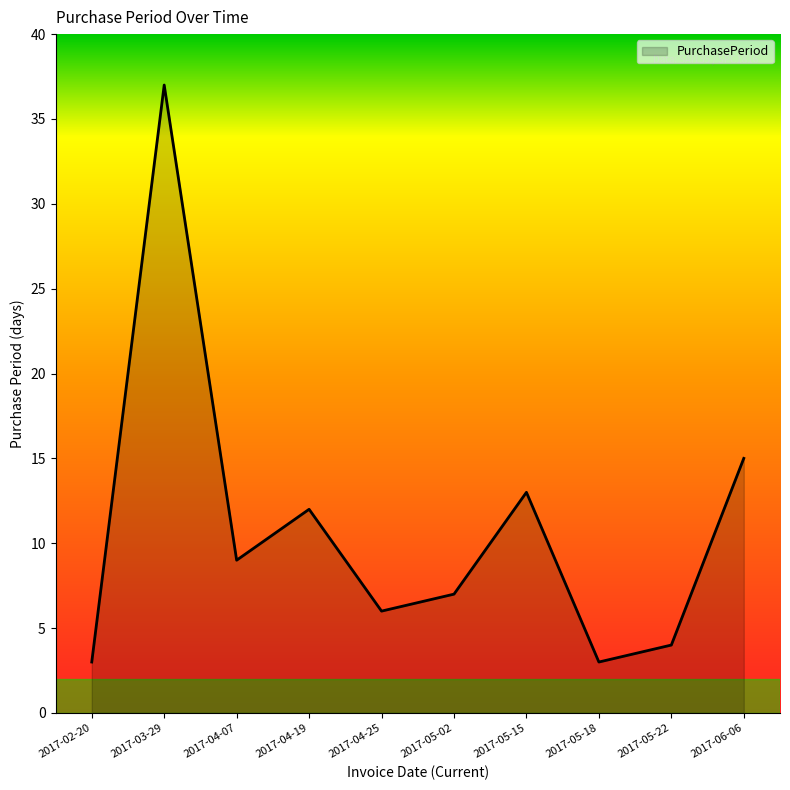

What is the change in value from 2017-03-29 to 2017-04-19?

-25